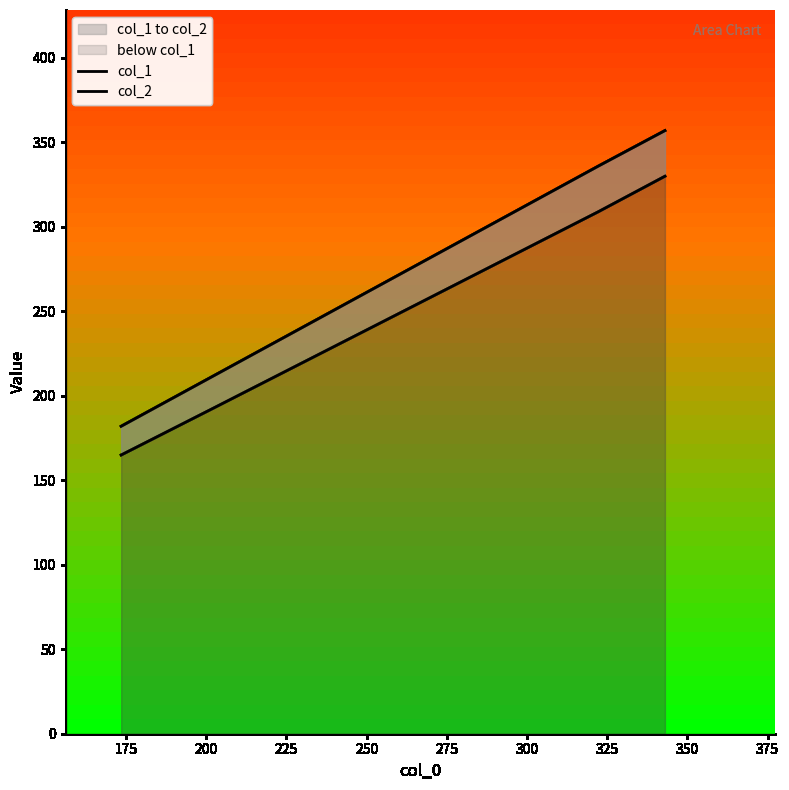

What is the sum of all col_1 values?

996